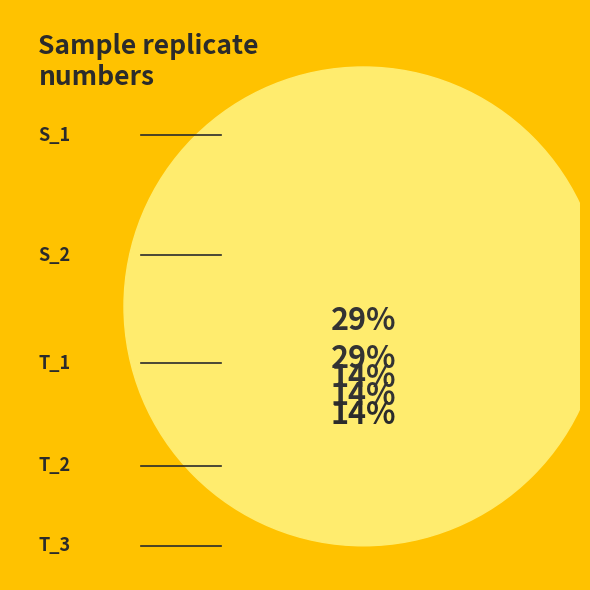

To the nearest percent, what percentage of the pie is T_2?

14%